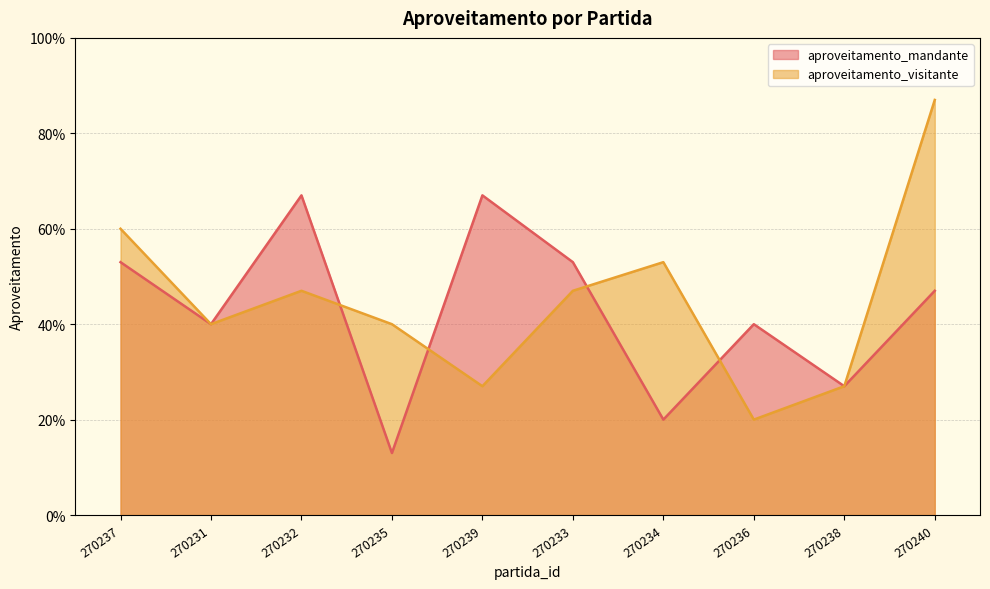

Rank the categories by aproveitamento_mandante value from highest to lowest.

270232, 270239, 270237, 270233, 270240, 270231, 270236, 270238, 270234, 270235